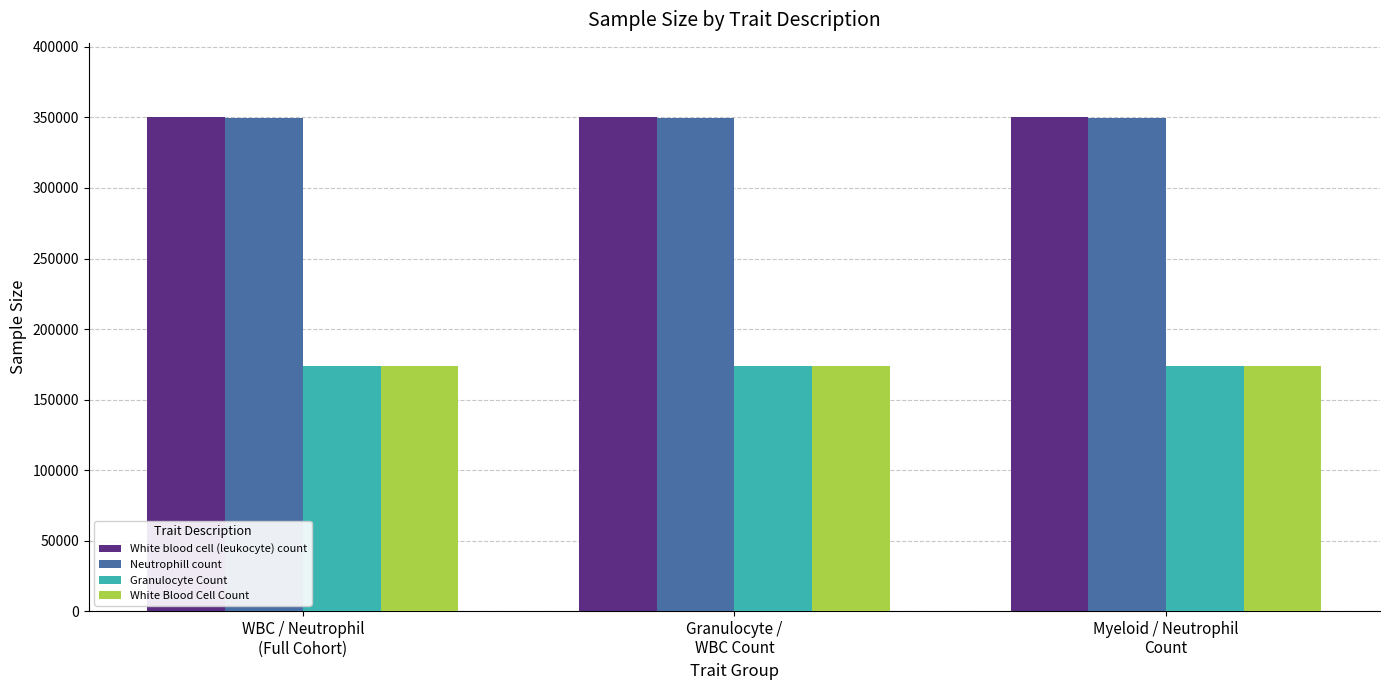

What is the sum of all White blood cell (leukocyte) count values?

1051410